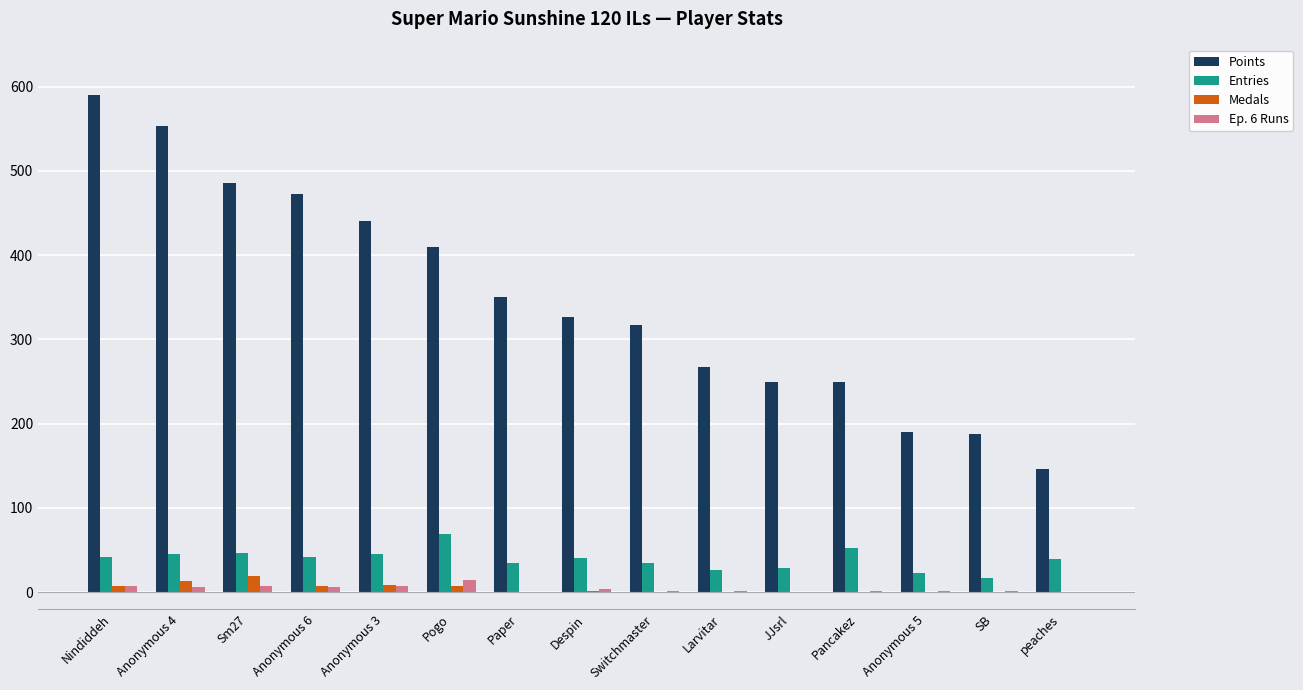

Is it true that Medals equals 0 at Paper?

True